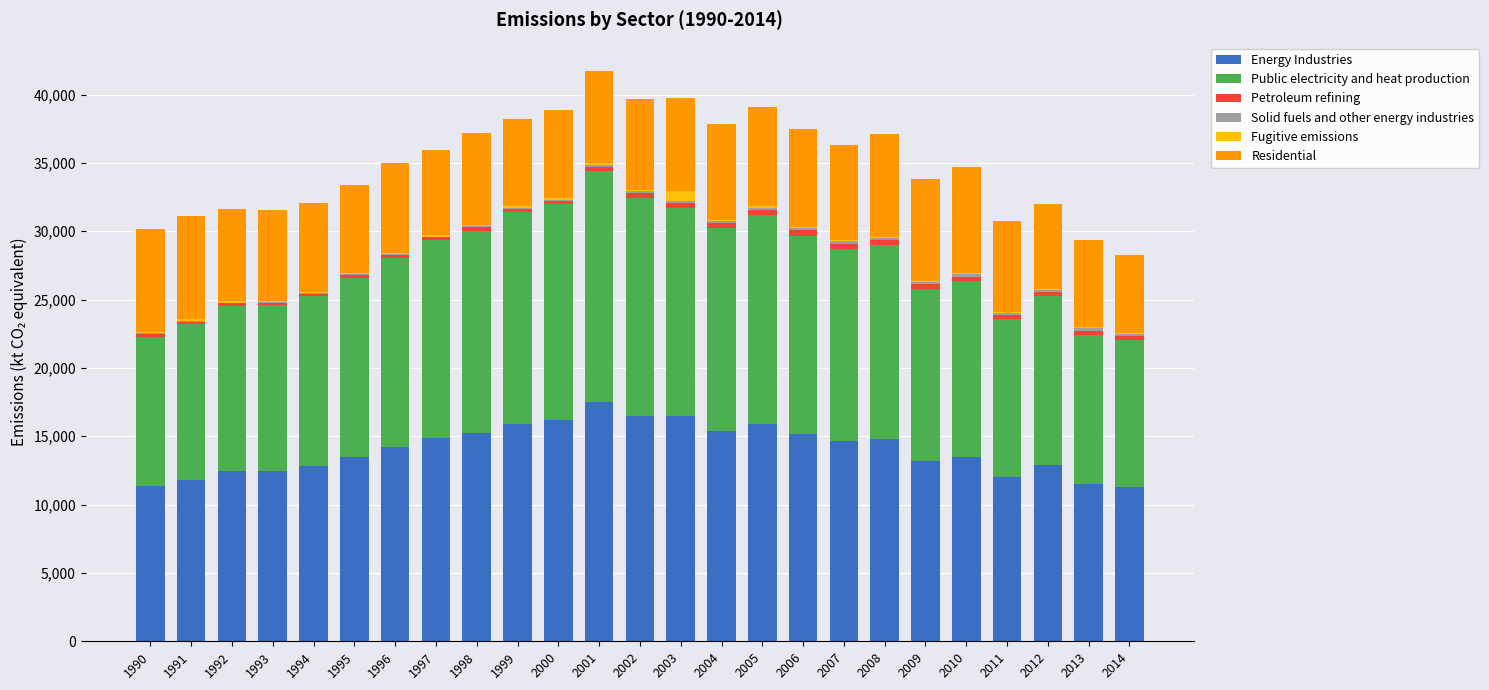

Which category has the highest value in the Energy Industries series?

2001